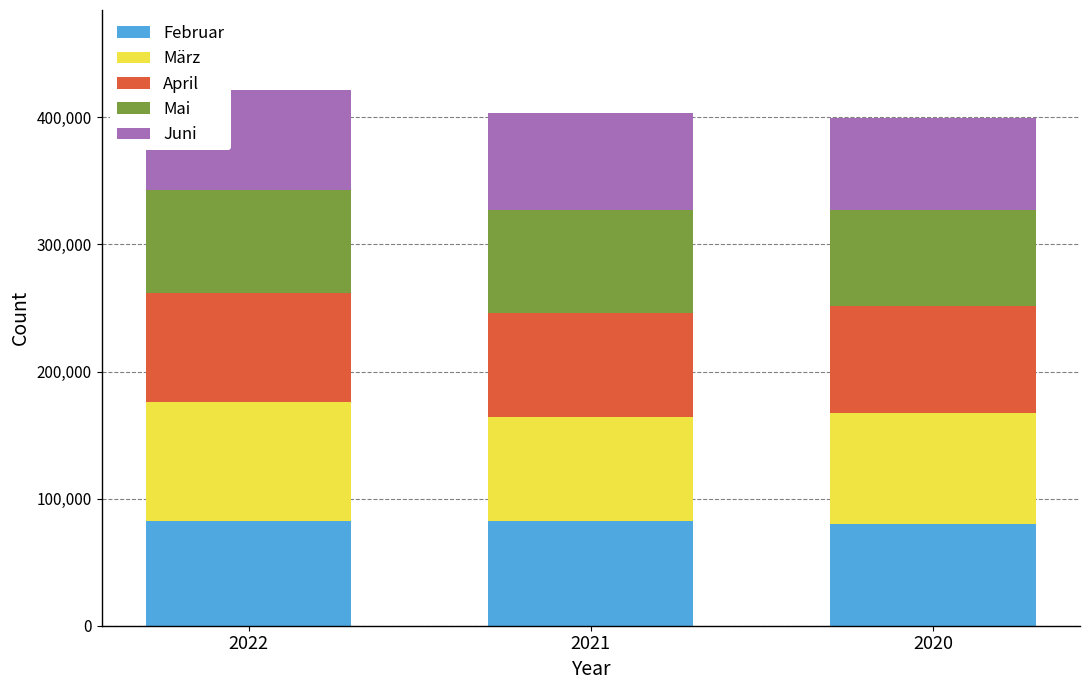

What is the minimum value for Februar?

80030